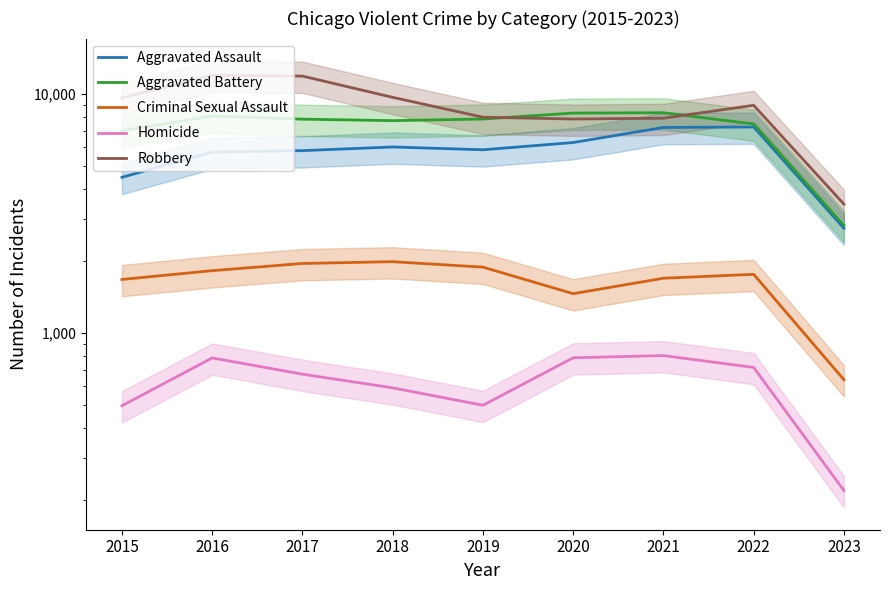

What is the approximate value of Aggravated Assault at 2022, to the nearest 100?

7300